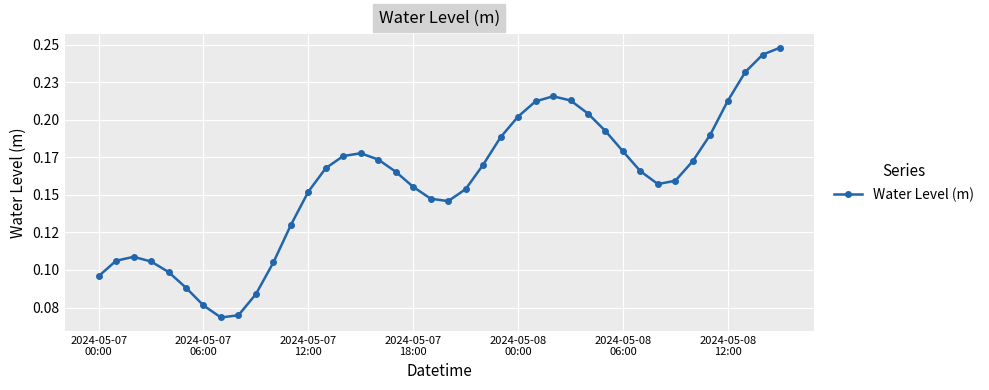

How many interior local valleys (lower than both neighbors) does the data have?

3